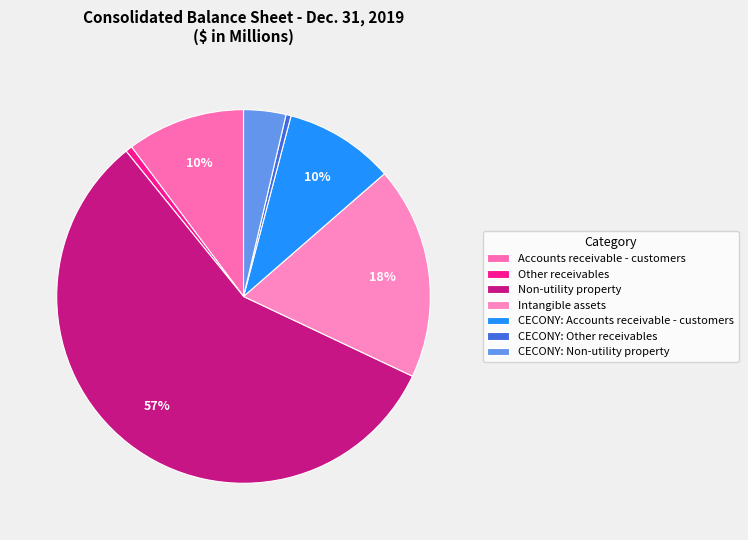

Which has a higher value, CECONY: Accounts receivable - customers or CECONY: Other receivables?

CECONY: Accounts receivable - customers